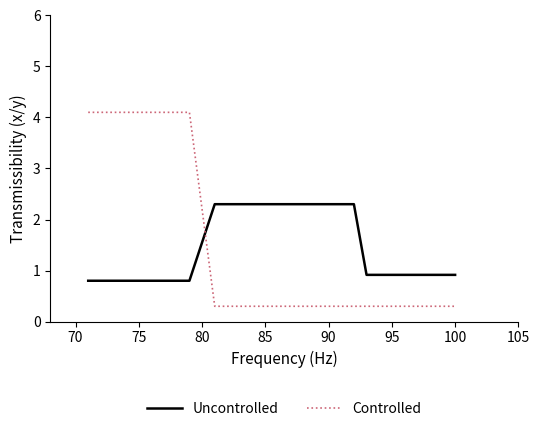

What is the smallest value displayed?

0.3